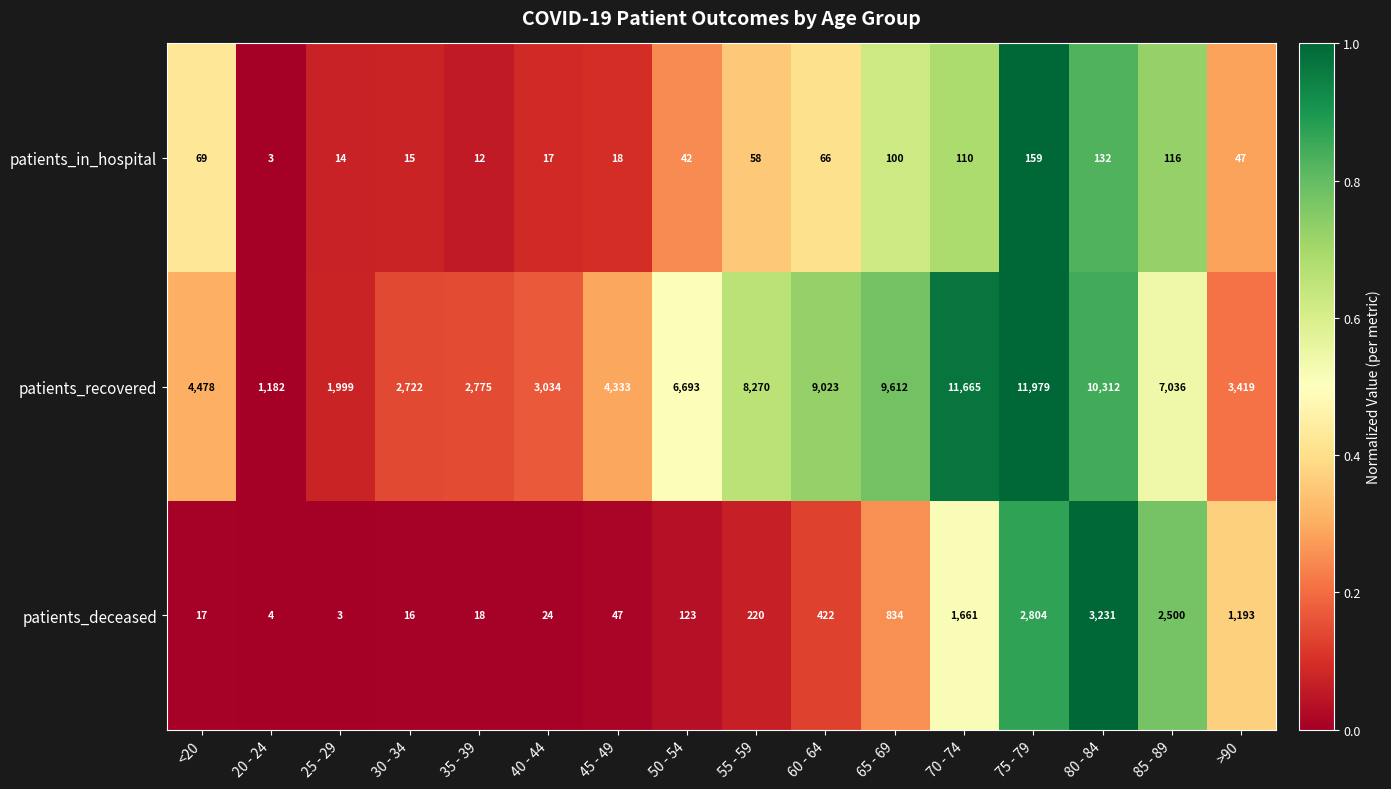

True or false: patients_recovered has a value of 3034 at 40 - 44.

True